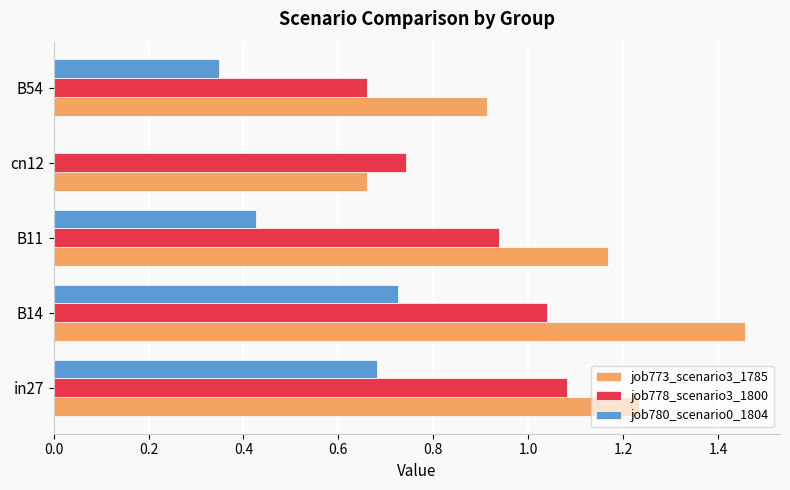

Between in27 and B54, which series saw the biggest shift?

job778_scenario3_1800